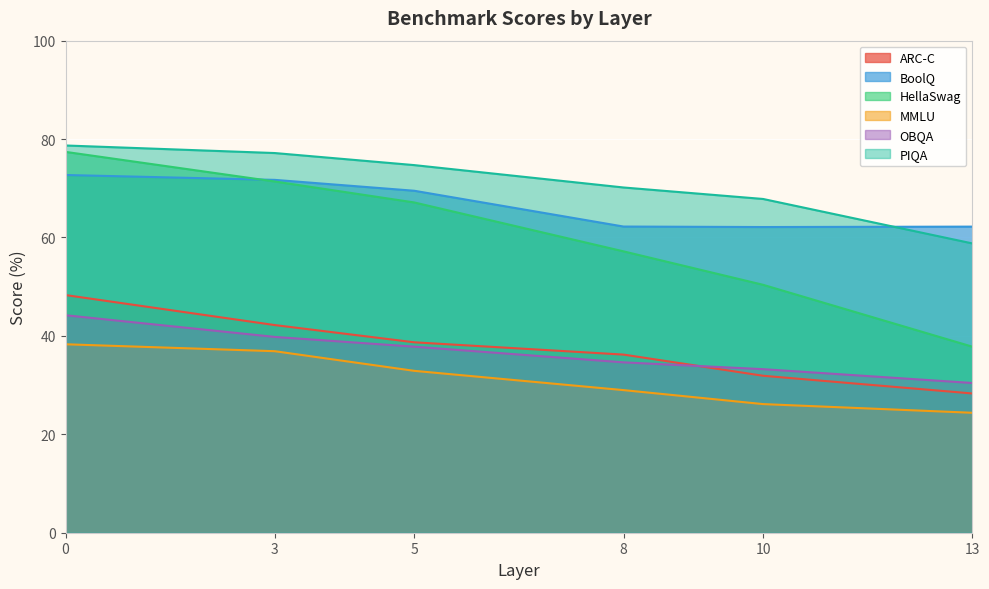

The OBQA series shows 30.4 at 13. True or false?

True